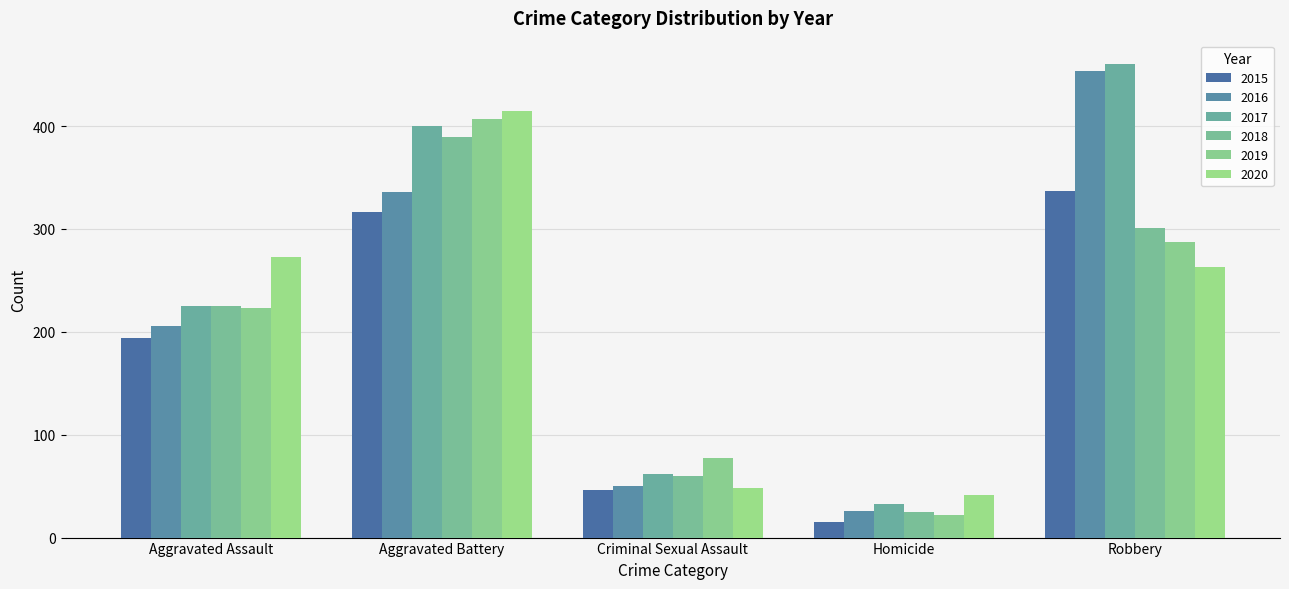

What is the label of the 4th bar from the left?

Homicide